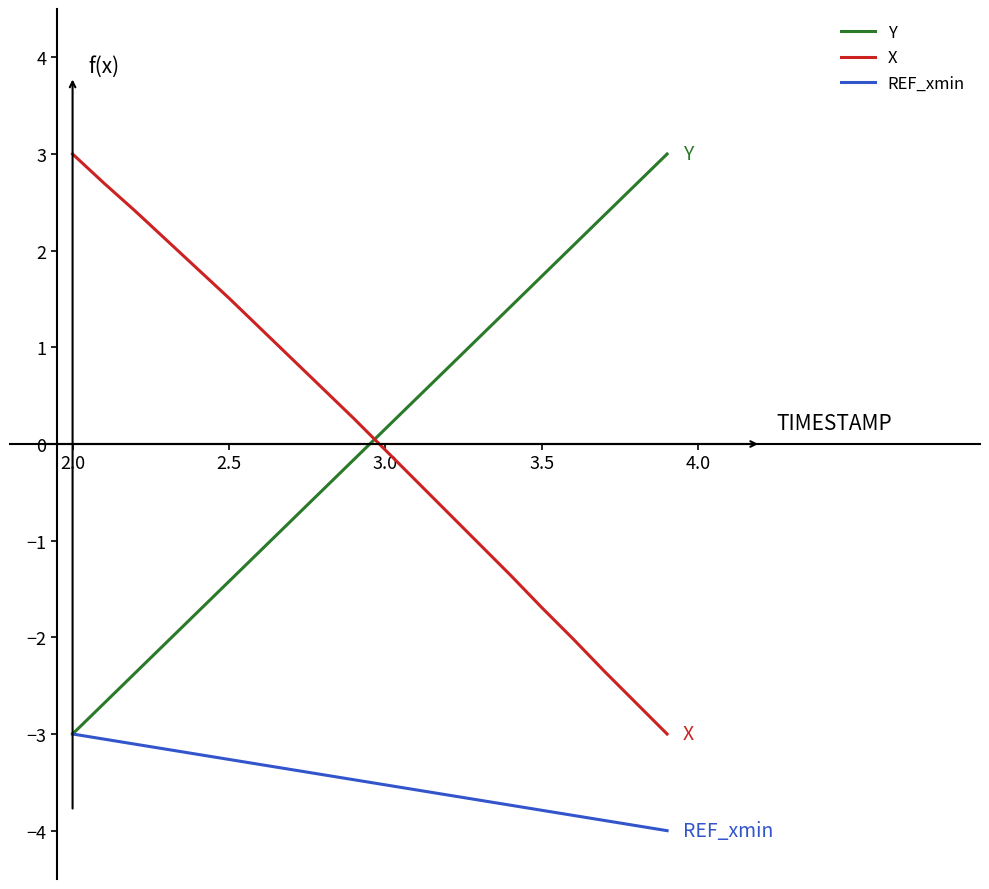

What is the greatest value displayed?

3.0